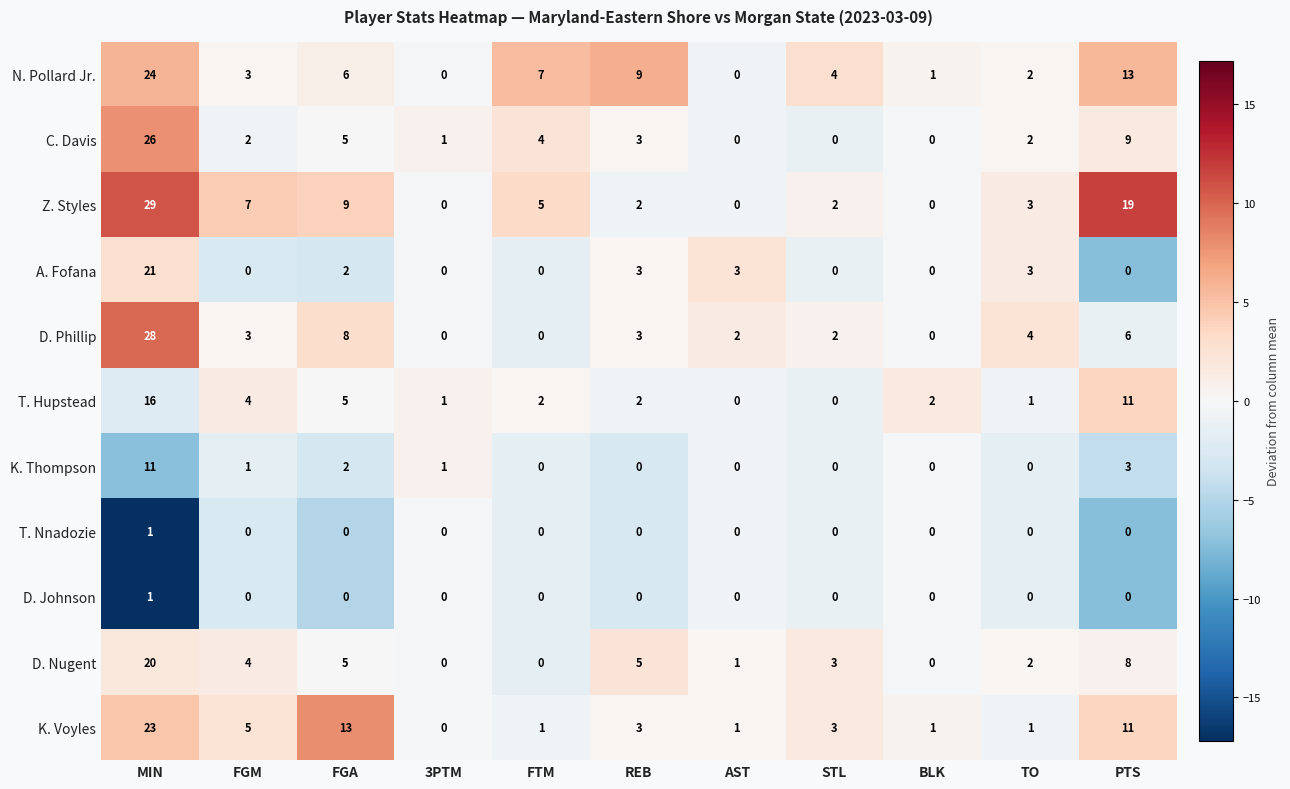

How many values in the K. Voyles series are below 3?

5